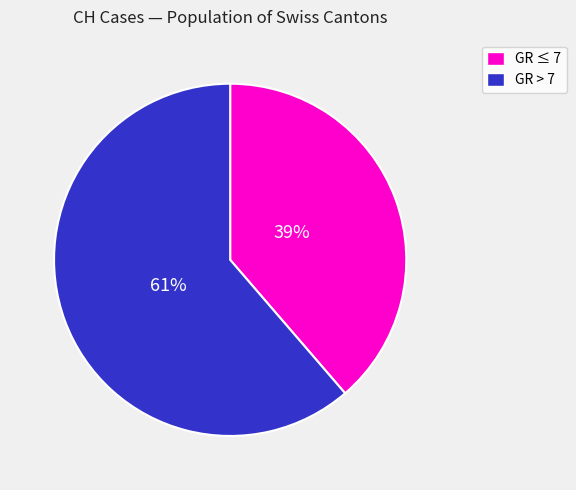

Does any single category account for the majority?

Yes